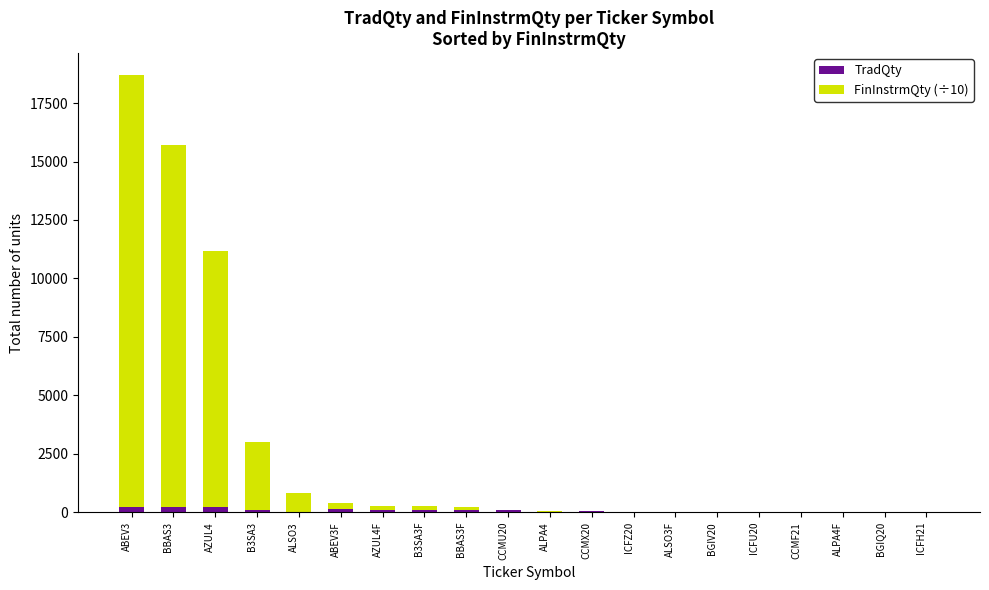

What is the sum of all TradQty values?

1451.0